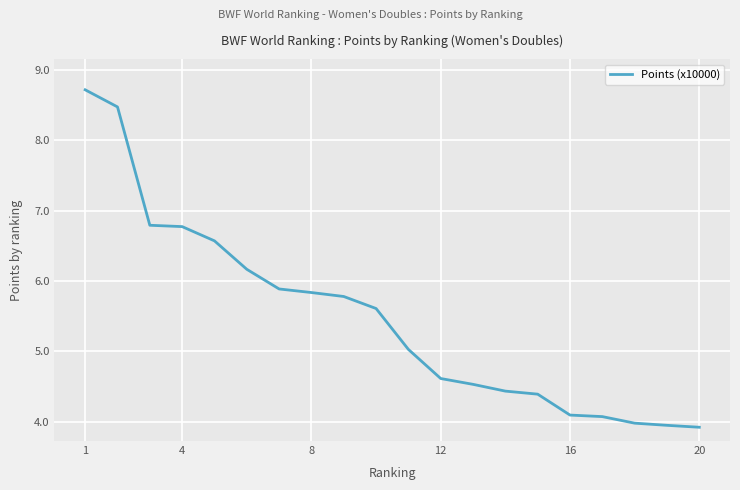

What is the smallest value displayed?

3.9